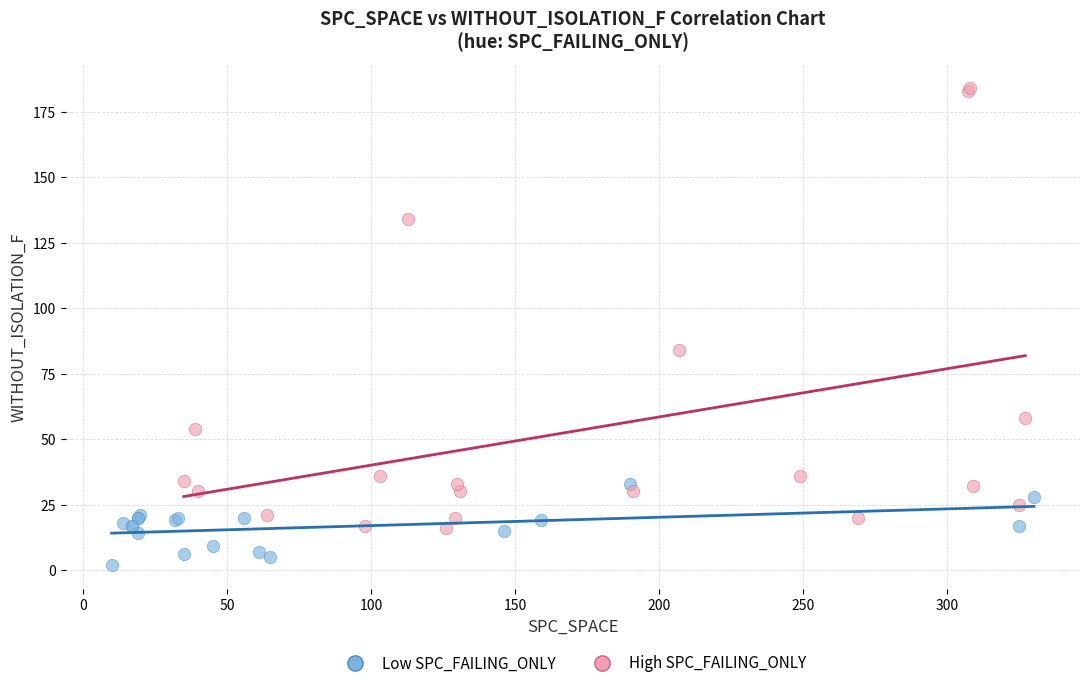

Which series reaches the maximum Y coordinate?

High SPC_FAILING_ONLY